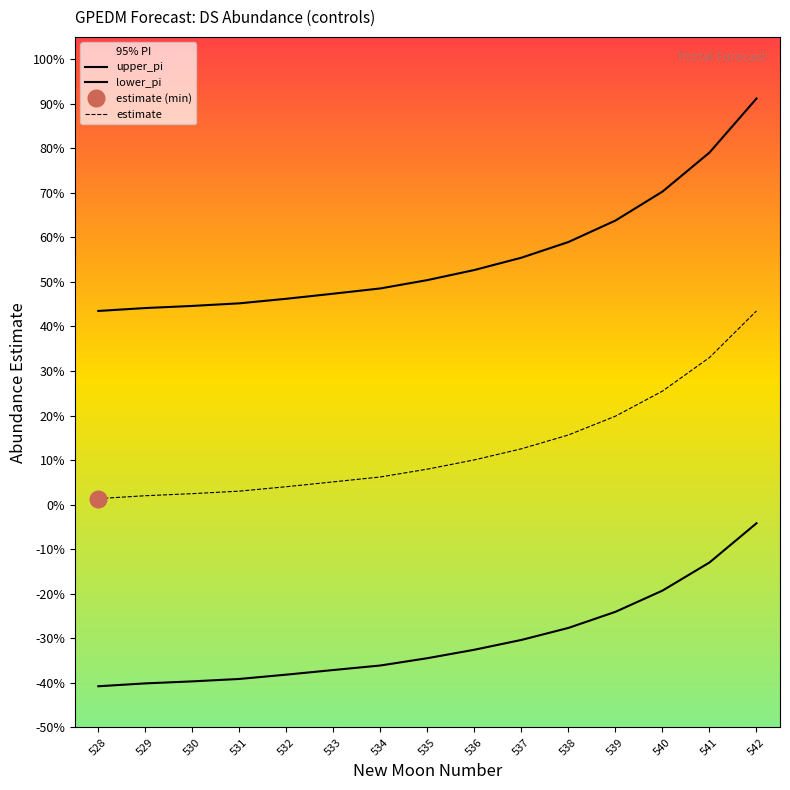

Is it true that estimate equals 0.1 at 537?

True